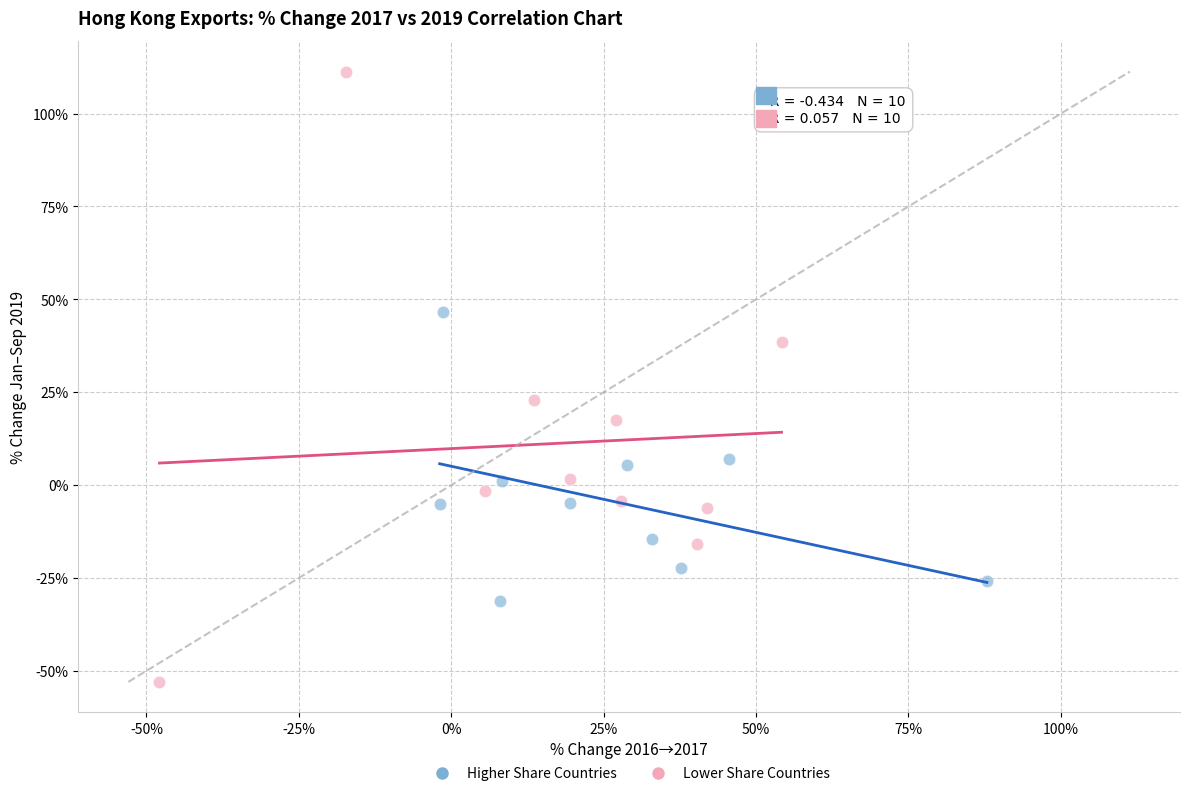

Which series reaches the maximum Y coordinate?

Lower Share Countries